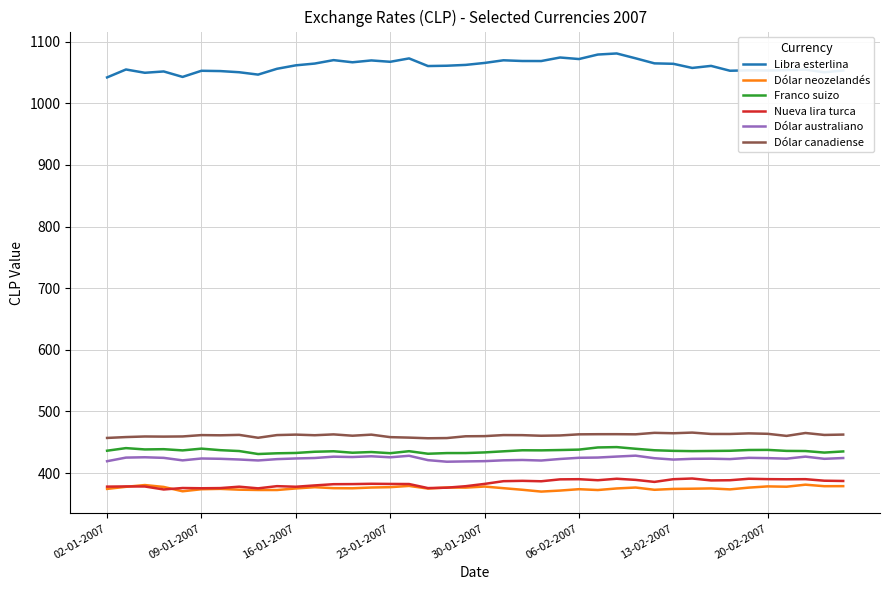

Which series has the largest total across all categories?

Libra esterlina